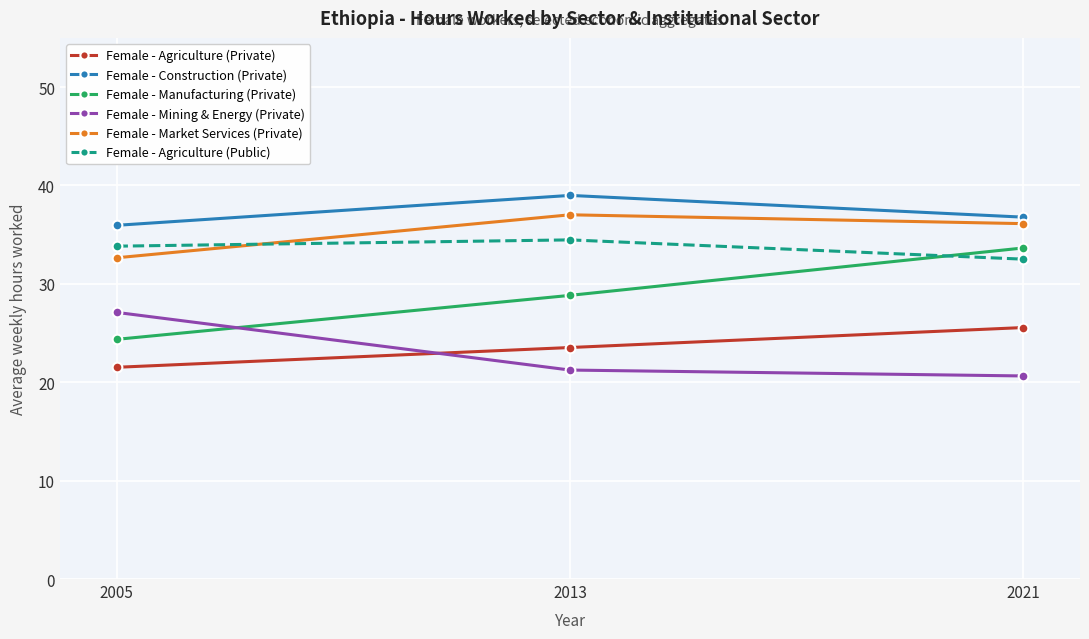

The Female - Mining & Energy (Private) series shows 10.4 at 2021. True or false?

False